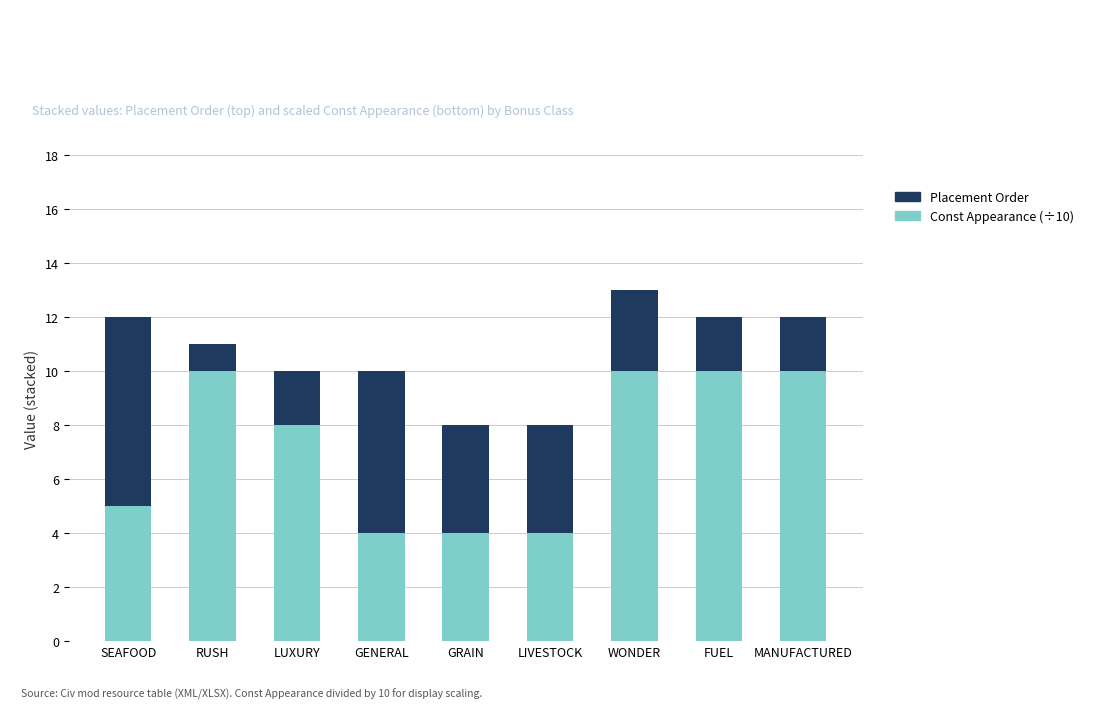

The Const Appearance (÷10) series shows 5 at LUXURY. True or false?

False